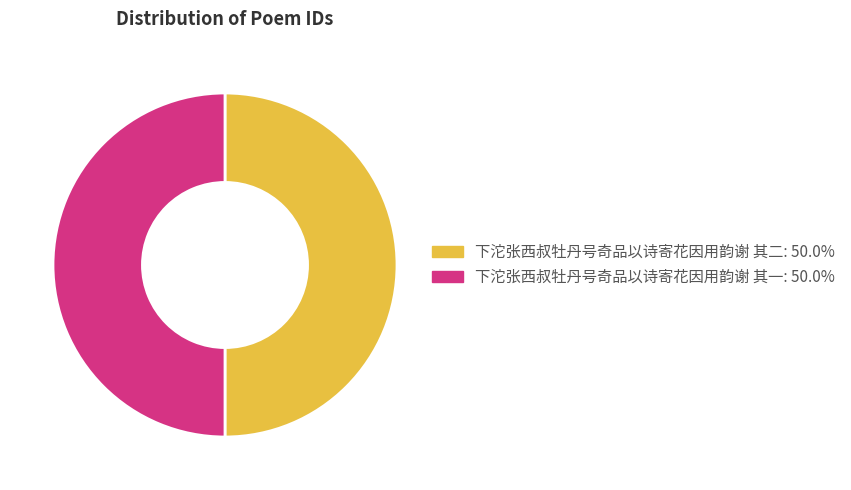

Count the number of slices in the pie.

2